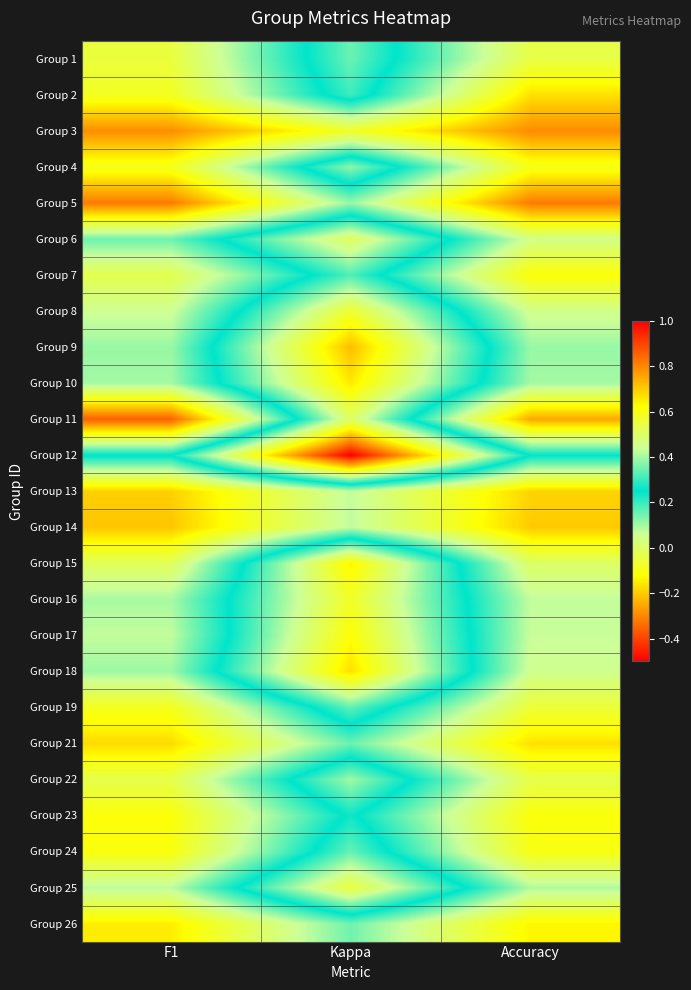

Reading left to right, transcribe all the data shown in this chart.

Group 1: F1=0.5	Kappa=0.2	Accuracy=0.5
Group 2: F1=0.6	Kappa=0.2	Accuracy=0.7
Group 3: F1=0.8	Kappa=0.6	Accuracy=0.8
Group 4: F1=0.6	Kappa=0.1	Accuracy=0.6
Group 5: F1=0.8	Kappa=0.4	Accuracy=0.8
Group 6: F1=0.4	Kappa=-0.0	Accuracy=0.5
Group 7: F1=0.5	Kappa=0.2	Accuracy=0.6
Group 8: F1=0.4	Kappa=-0.1	Accuracy=0.5
Group 9: F1=0.4	Kappa=-0.2	Accuracy=0.4
Group 10: F1=0.4	Kappa=-0.2	Accuracy=0.4
Group 11: F1=0.9	Kappa=0.0	Accuracy=0.8
Group 12: F1=0.2	Kappa=-0.5	Accuracy=0.2
Group 13: F1=0.7	Kappa=0.4	Accuracy=0.7
Group 14: F1=0.7	Kappa=0.4	Accuracy=0.7
Group 15: F1=0.5	Kappa=-0.1	Accuracy=0.5
Group 16: F1=0.4	Kappa=-0.1	Accuracy=0.4
Group 17: F1=0.4	Kappa=-0.1	Accuracy=0.4
Group 18: F1=0.4	Kappa=-0.2	Accuracy=0.5
Group 19: F1=0.6	Kappa=0.2	Accuracy=0.6
Group 21: F1=0.7	Kappa=0.3	Accuracy=0.7
Group 22: F1=0.5	Kappa=0.1	Accuracy=0.5
Group 23: F1=0.6	Kappa=0.2	Accuracy=0.6
Group 24: F1=0.6	Kappa=0.2	Accuracy=0.6
Group 25: F1=0.4	Kappa=-0.0	Accuracy=0.4
Group 26: F1=0.6	Kappa=0.4	Accuracy=0.6